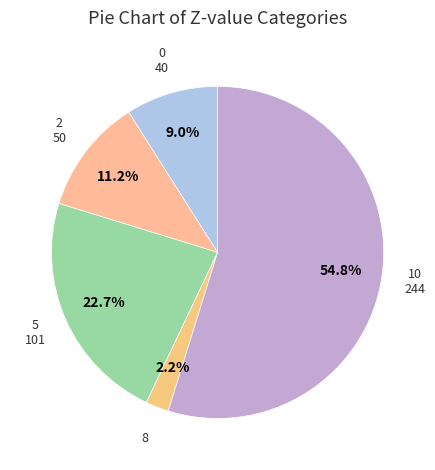

Count the number of slices in the pie.

5